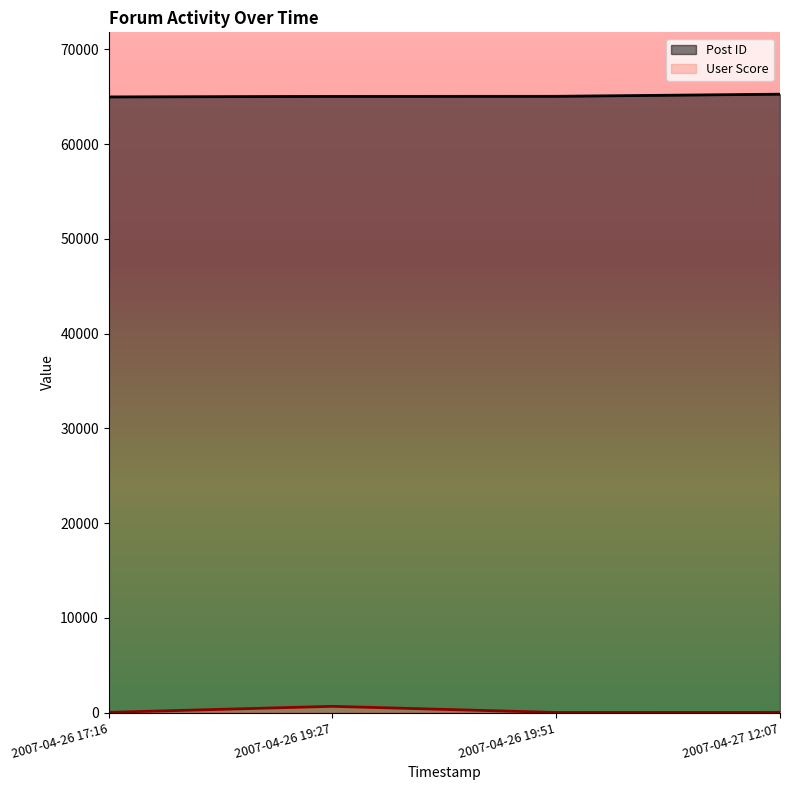

At 2007-04-26 19:27, list the series in order from largest to smallest.

Post ID, User Score